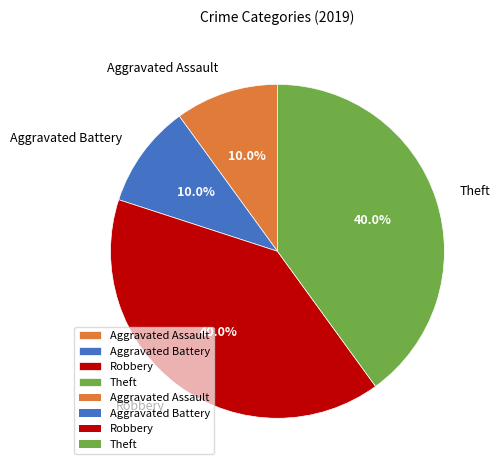

Which has a higher value, Robbery or Aggravated Battery?

Robbery